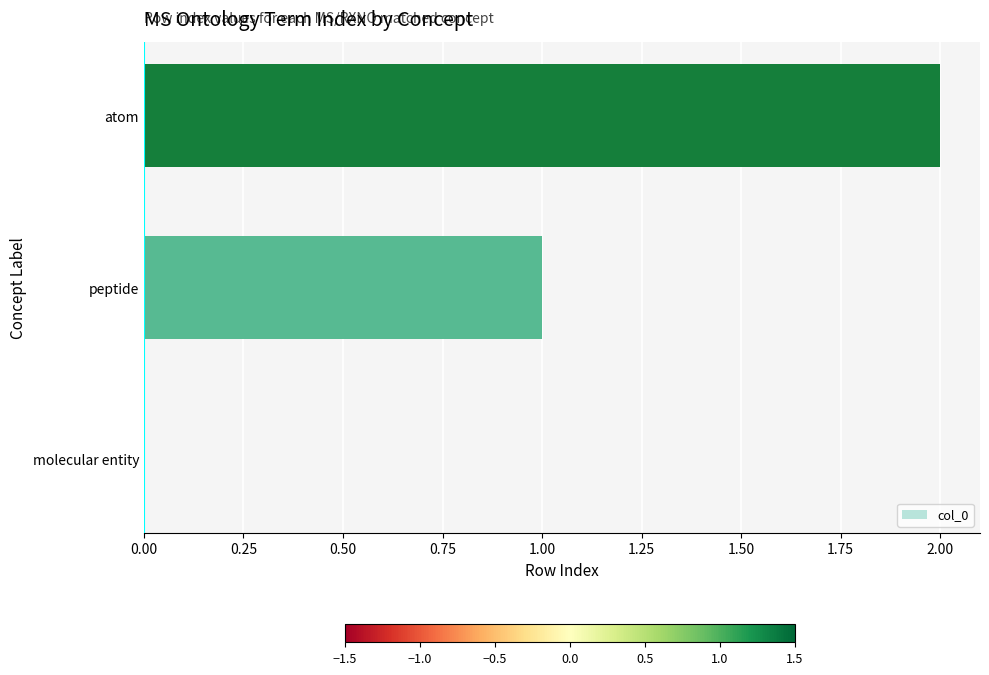

Approximately how many times larger is the value at peptide compared to atom?

0.5